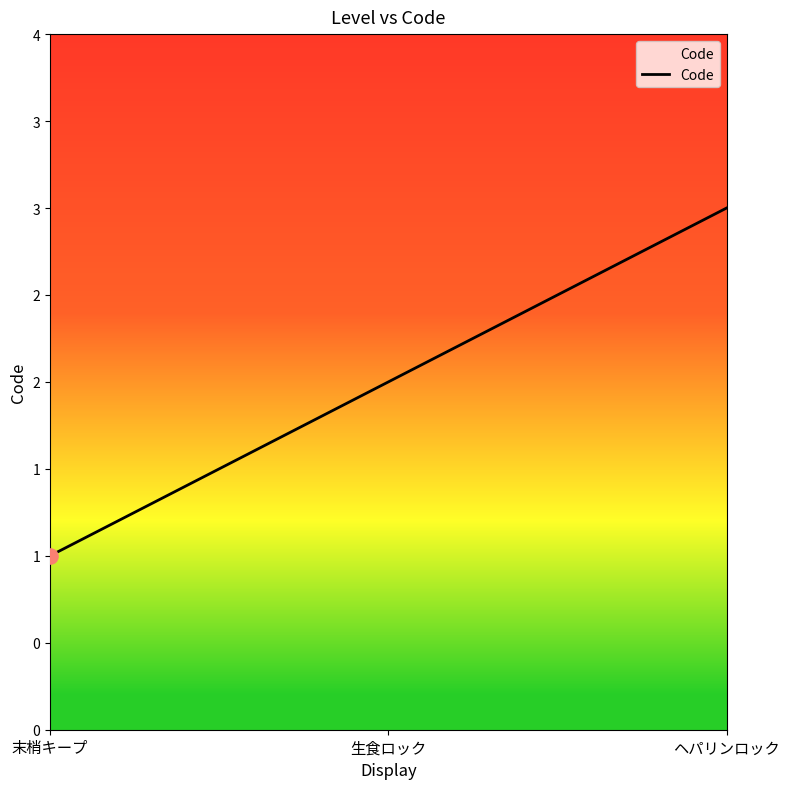

What is the ratio of the value at 末梢キープ to the value at ヘパリンロック?

0.3